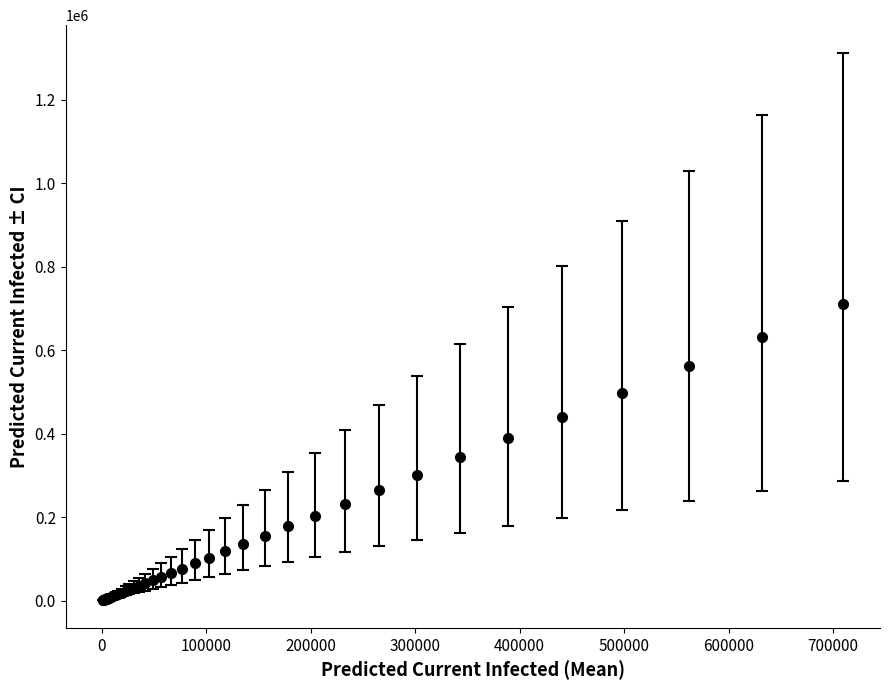

What is the greatest value displayed?

709479